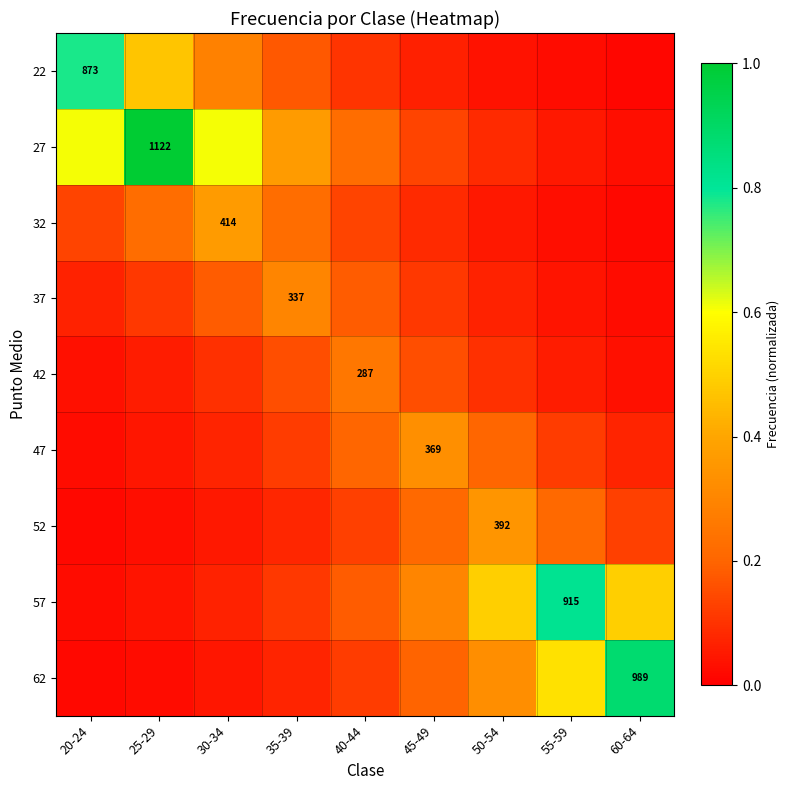

Is the value of 52 at 55-59 greater than the value of 47 at 35-39?

Yes